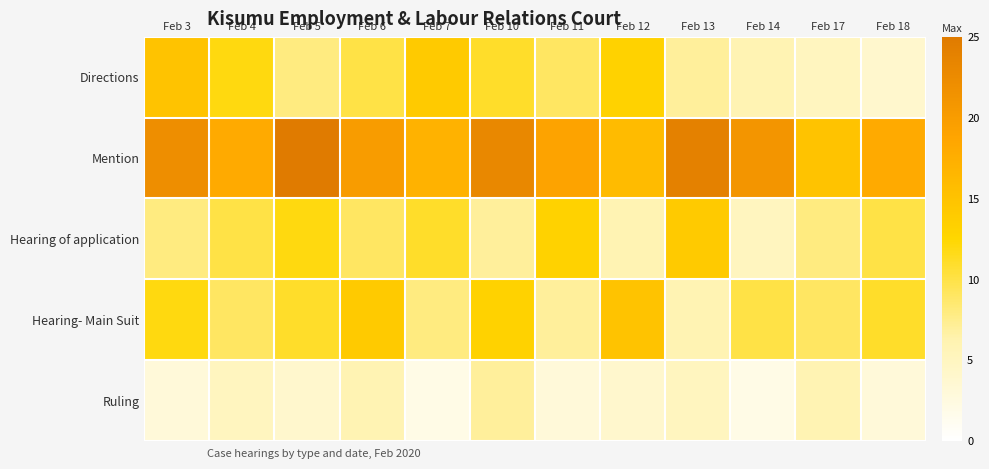

Reading left to right, what are all the values shown in this chart?

Directions: Feb 3=15	Feb 4=12	Feb 5=8	Feb 6=10	Feb 7=14	Feb 10=11	Feb 11=9	Feb 12=13	Feb 13=7	Feb 14=6	Feb 17=5	Feb 18=4
Mention: Feb 3=22	Feb 4=18	Feb 5=25	Feb 6=20	Feb 7=17	Feb 10=23	Feb 11=19	Feb 12=16	Feb 13=24	Feb 14=21	Feb 17=15	Feb 18=18
Hearing of application: Feb 3=8	Feb 4=10	Feb 5=12	Feb 6=9	Feb 7=11	Feb 10=7	Feb 11=13	Feb 12=6	Feb 13=14	Feb 14=5	Feb 17=8	Feb 18=10
Hearing- Main Suit: Feb 3=12	Feb 4=9	Feb 5=11	Feb 6=14	Feb 7=8	Feb 10=13	Feb 11=7	Feb 12=15	Feb 13=6	Feb 14=10	Feb 17=9	Feb 18=11
Ruling: Feb 3=3	Feb 4=5	Feb 5=4	Feb 6=6	Feb 7=2	Feb 10=7	Feb 11=3	Feb 12=4	Feb 13=5	Feb 14=2	Feb 17=6	Feb 18=3